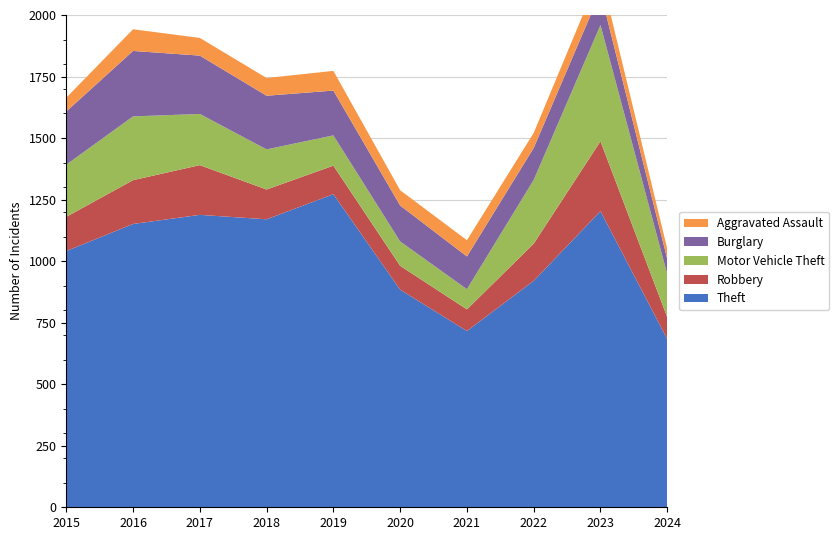

Reading left to right, what are all the values shown in this chart?

Theft: 2015=1041	2016=1151	2017=1188	2018=1170	2019=1272	2020=884	2021=716	2022=920	2023=1203	2024=683
Robbery: 2015=139	2016=178	2017=202	2018=121	2019=116	2020=97	2021=88	2022=151	2023=284	2024=89
Motor Vehicle Theft: 2015=212	2016=259	2017=208	2018=163	2019=123	2020=99	2021=82	2022=259	2023=472	2024=175
Burglary: 2015=216	2016=266	2017=237	2018=218	2019=182	2020=146	2021=133	2022=130	2023=134	2024=62
Aggravated Assault: 2015=56	2016=88	2017=72	2018=72	2019=80	2020=62	2021=66	2022=61	2023=79	2024=41